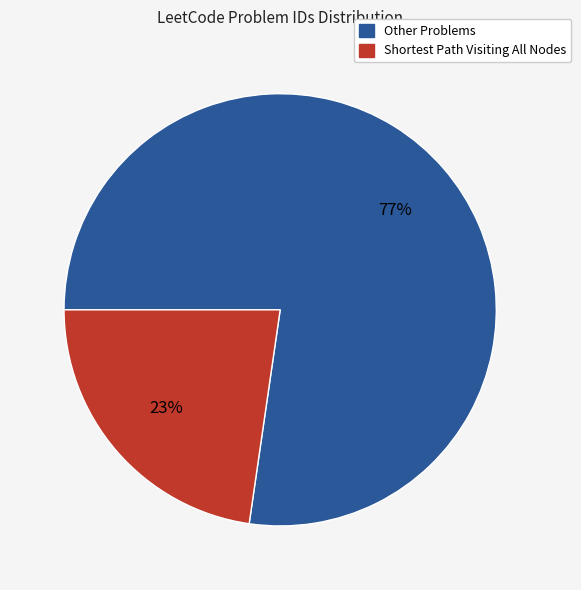

To the nearest percent, what is the average slice percentage?

50%